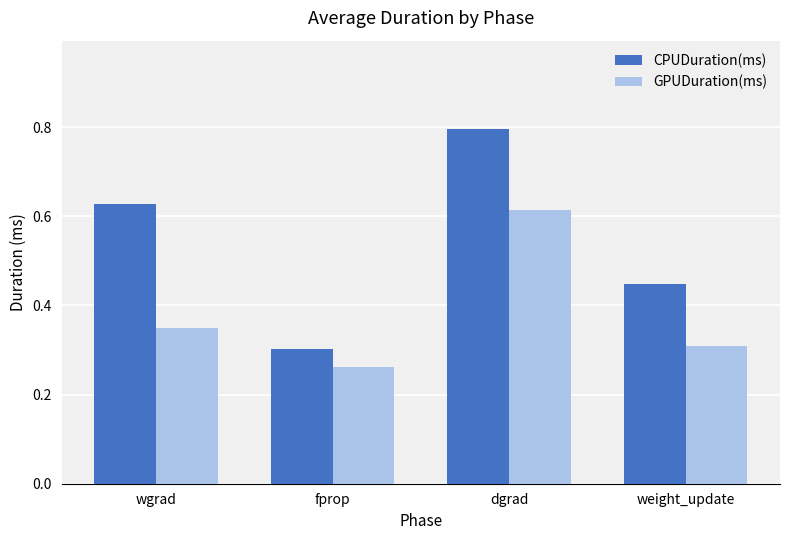

List the series in order of their peak value, lowest first.

GPUDuration(ms), CPUDuration(ms)